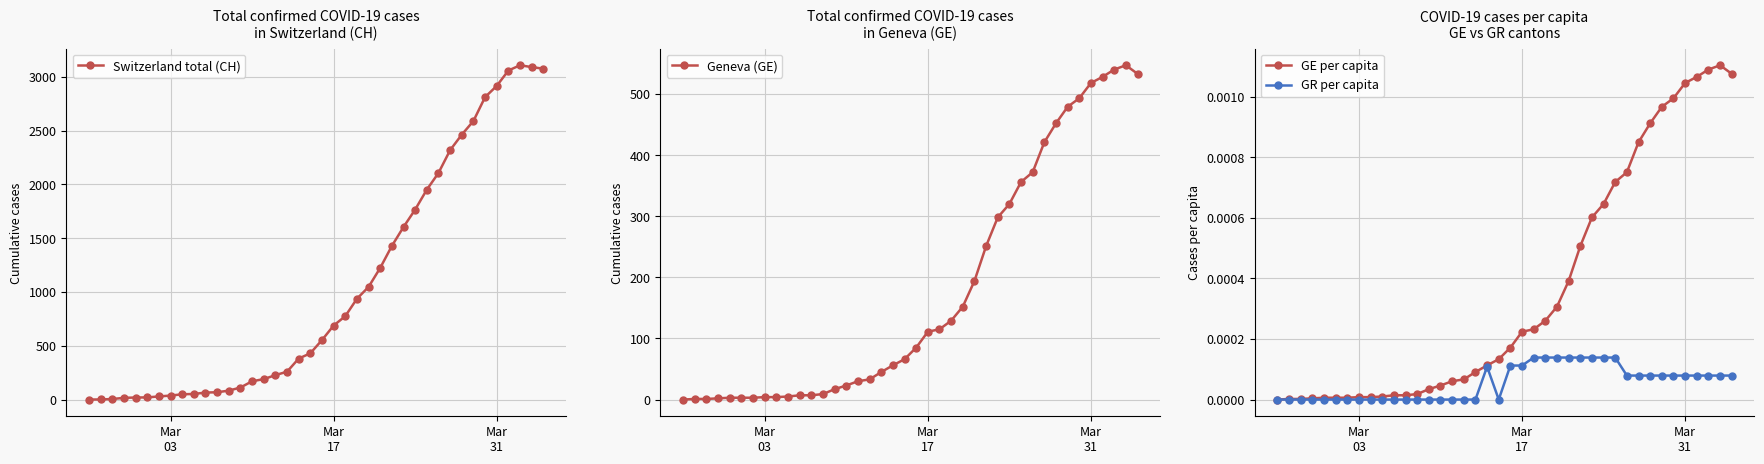

What is the maximum value for Switzerland total (CH)?

3107